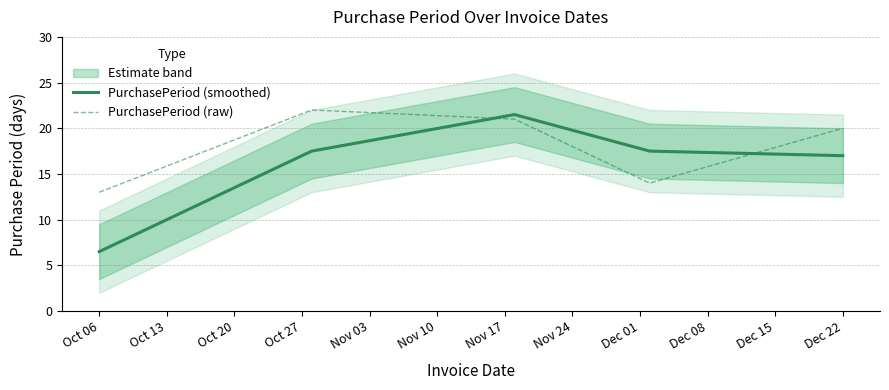

What is the maximum value for PurchasePeriod (raw)?

22.0